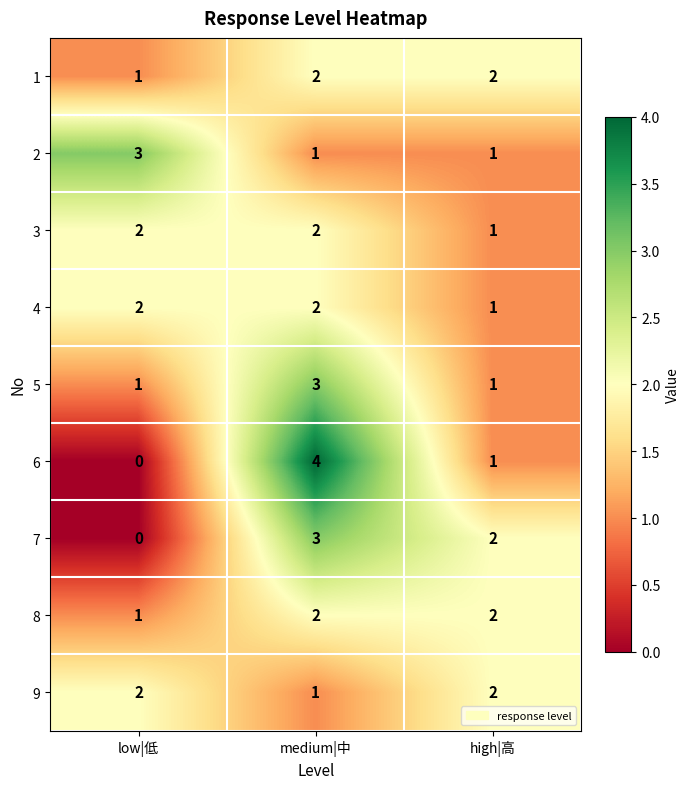

What is the difference between the maximum and minimum values in the 6 series?

4